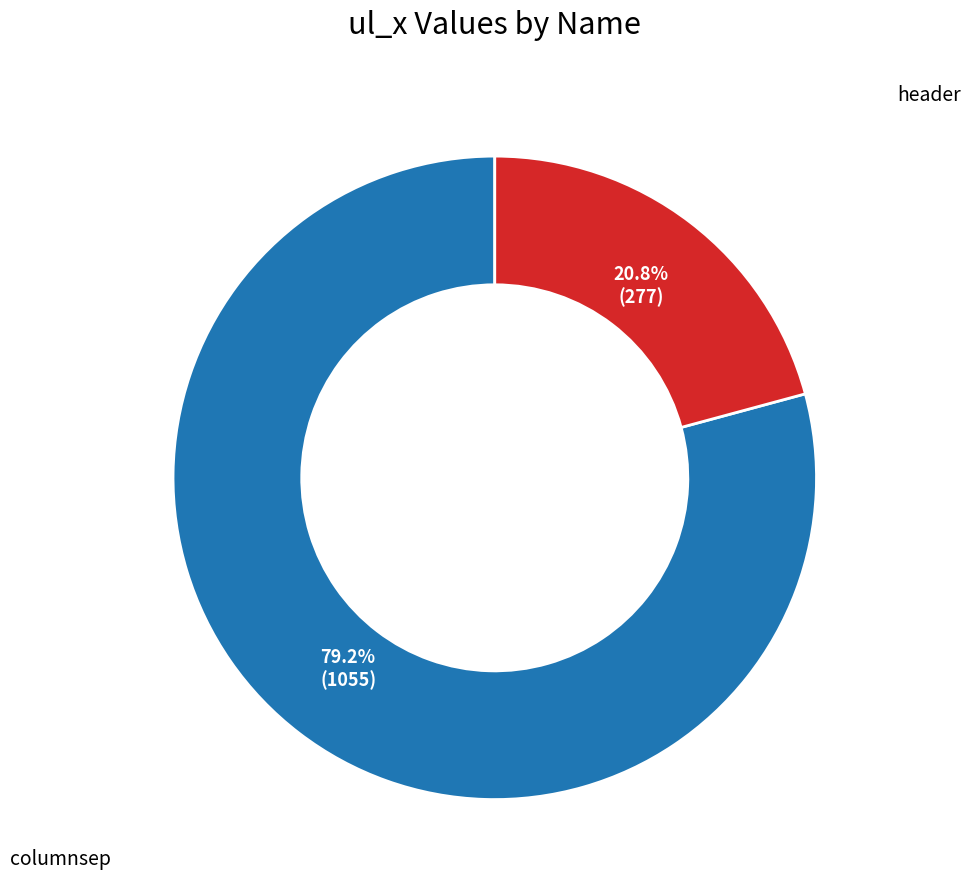

The header slice represents 12% of the pie. True or false?

False